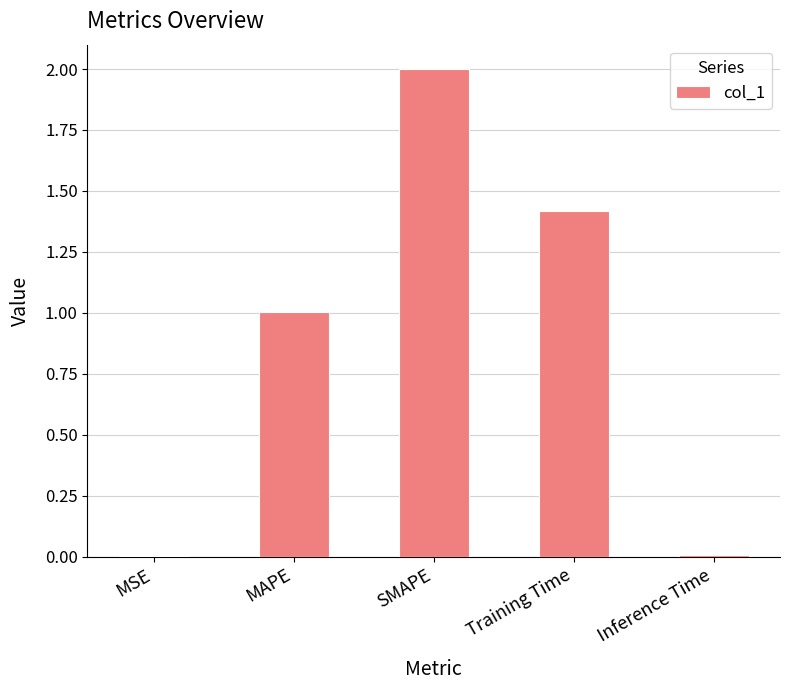

What is the maximum value shown in the chart?

2.0